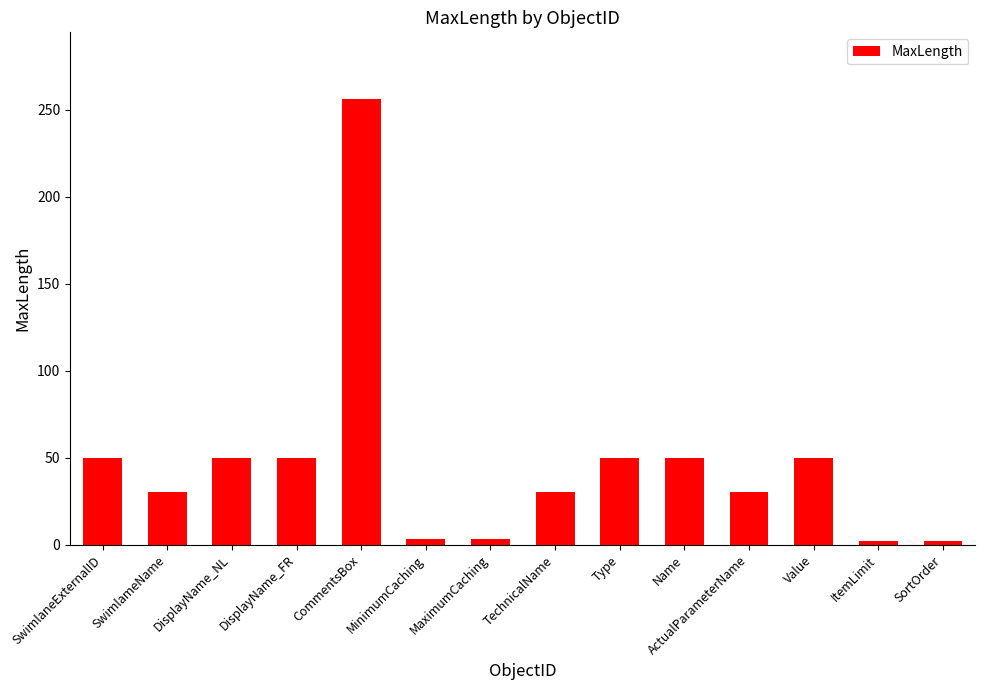

What is the maximum value shown in the chart?

256